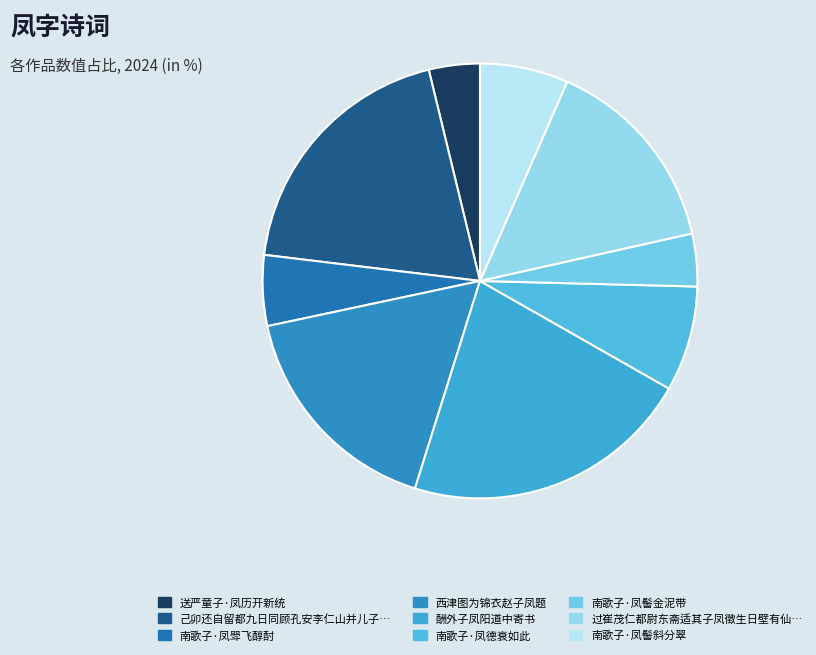

How many segments does this pie chart have?

9